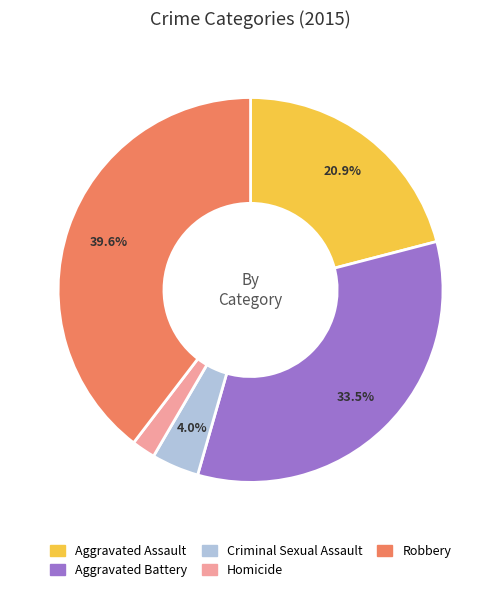

How many segments does this pie chart have?

5